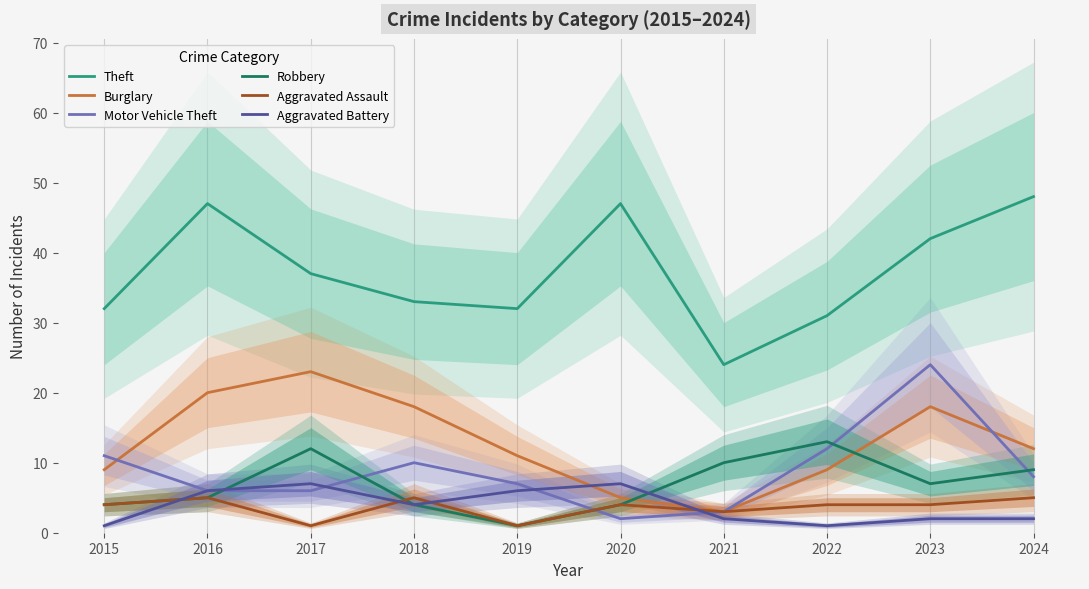

Count the Aggravated Battery values in the range 2 to 6.

6